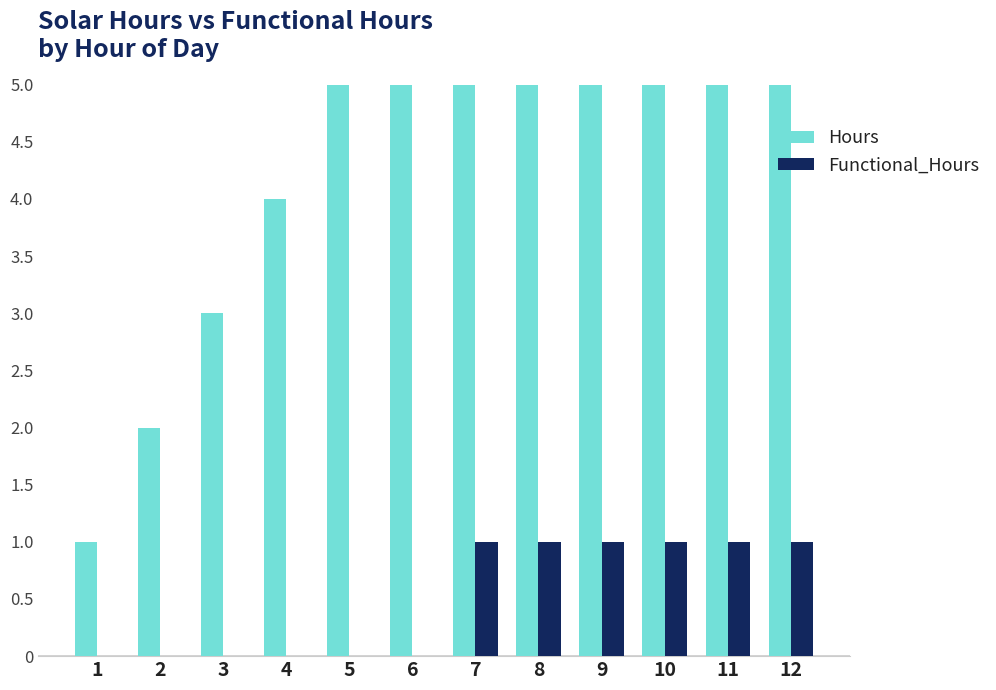

List the series in order of their peak value, highest first.

Hours, Functional_Hours